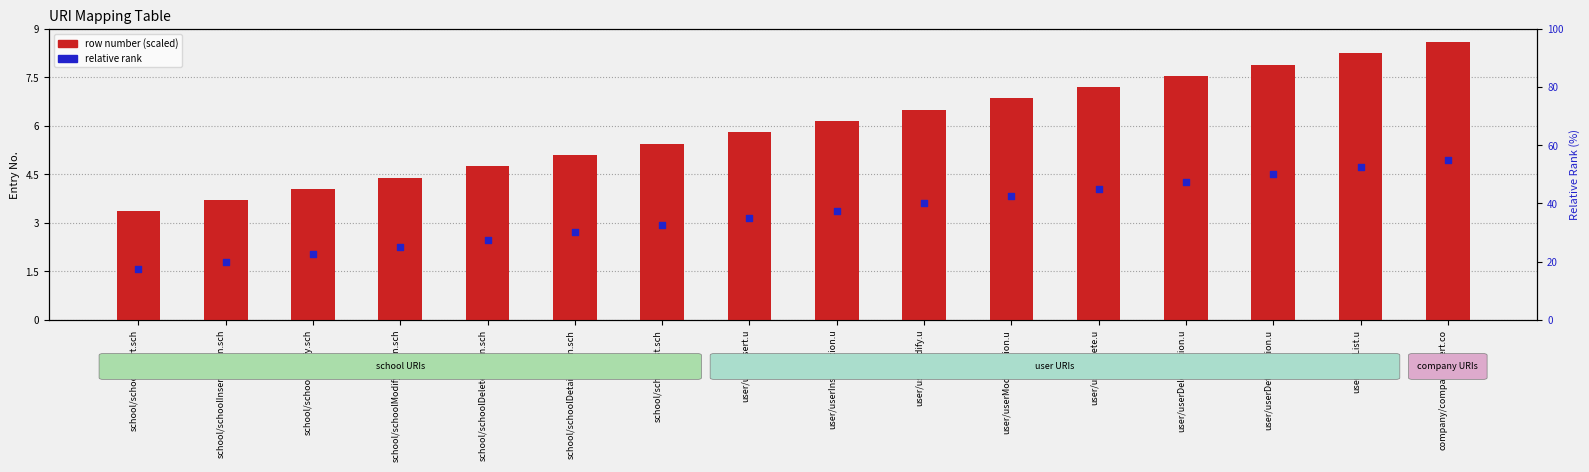

What is the total value across all series at school/schoolDetailAction.sch?

35.1